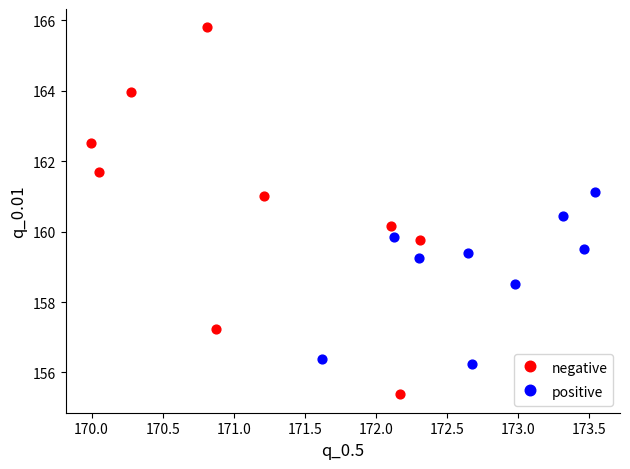

What are all the series names shown in the legend?

negative, positive